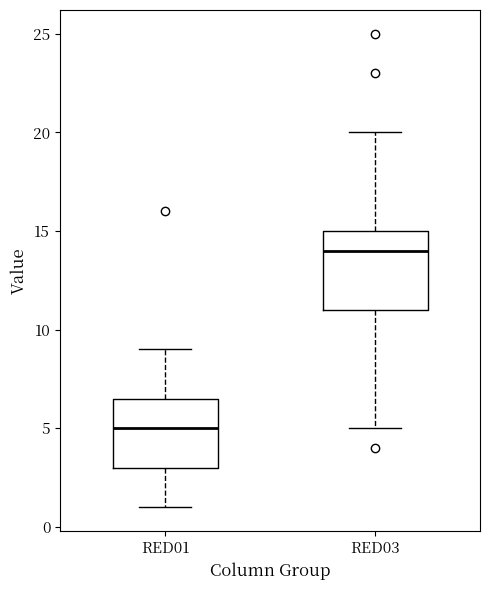

Which box has the lowest median line?

RED01